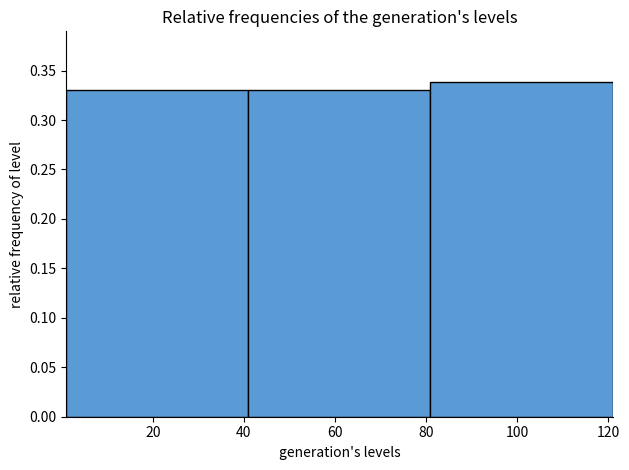

Reading left to right, list every bar in this chart as the range it spans on the x-axis followed by its height. Neither the bar edges nor the heights are printed on the chart, so give them approximately, as read against the axes.

1 to 41: 0.33
41 to 81: 0.33
81 to 121: 0.34